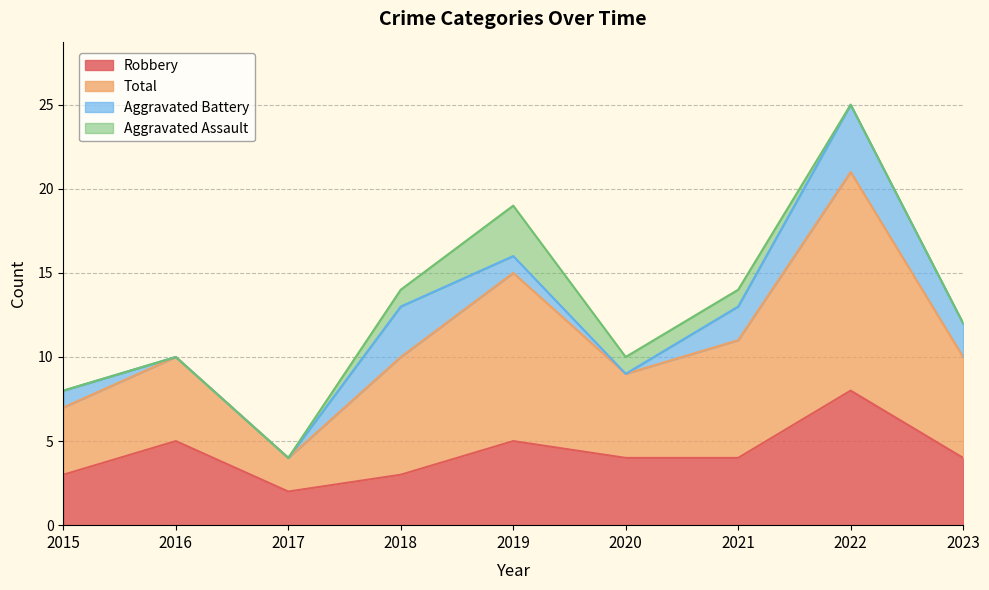

Which series has the largest total across all categories?

Total